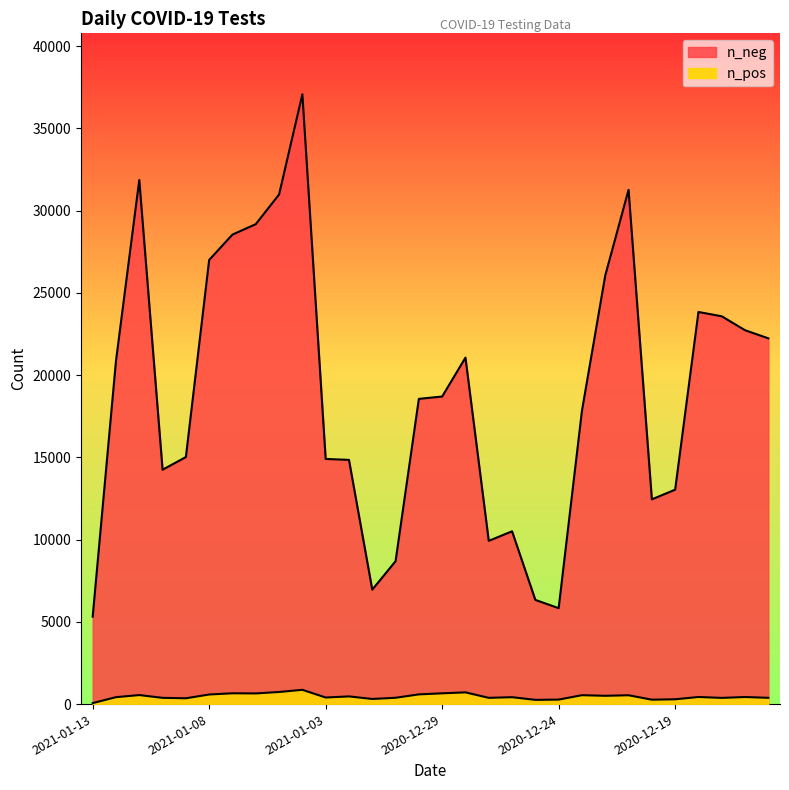

What is the approximate value of n_neg at 2020-12-26?

10505